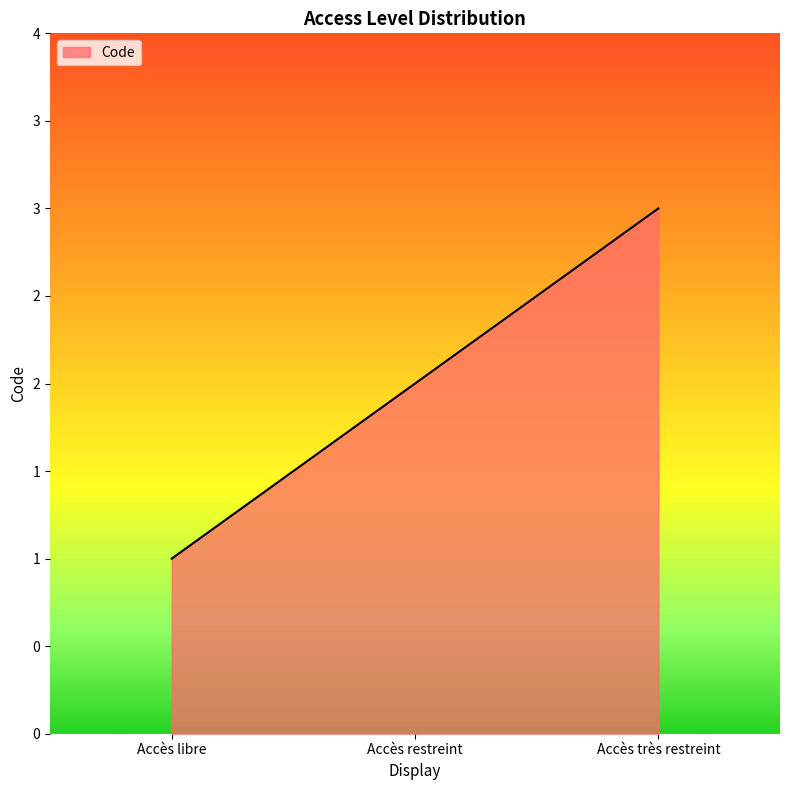

What is the change in value from Accès restreint to Accès très restreint?

+1